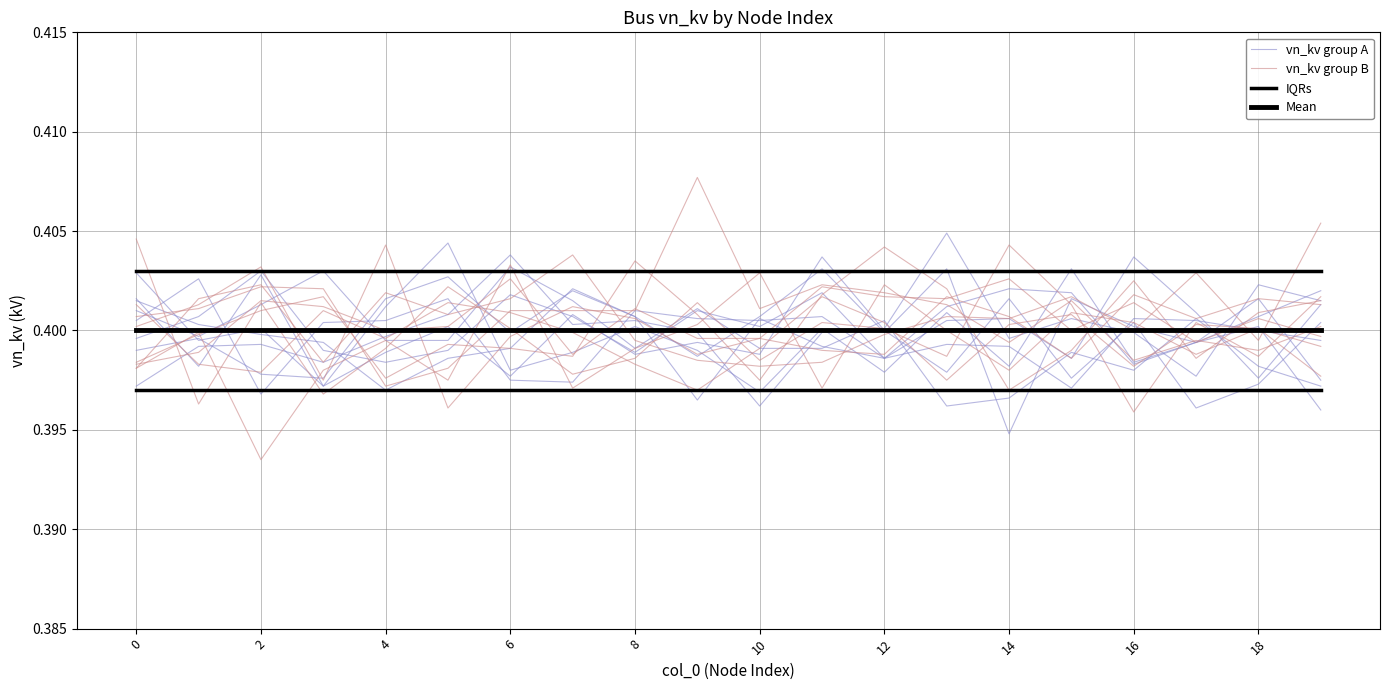

What is the sum of all vn_kv group B values?

8.0